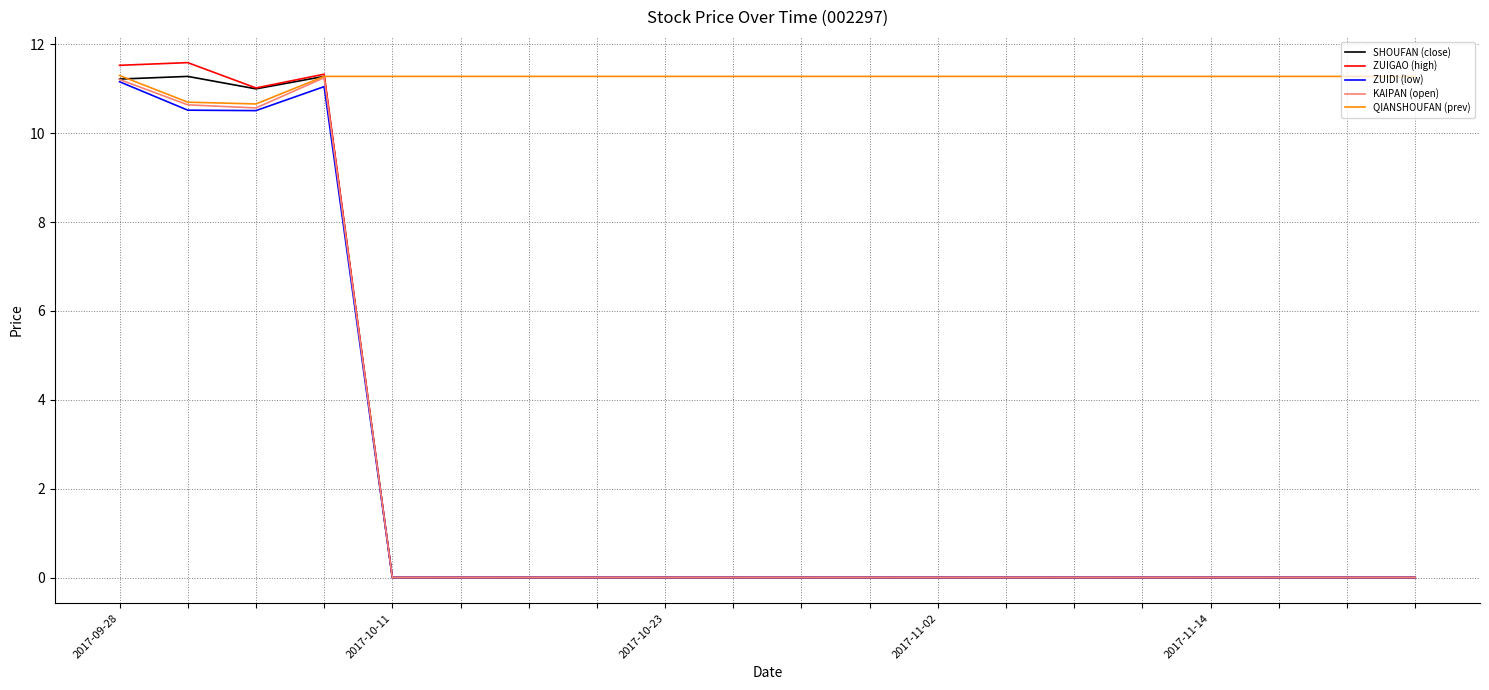

Which series has the largest total across all categories?

QIANSHOUFAN (prev)